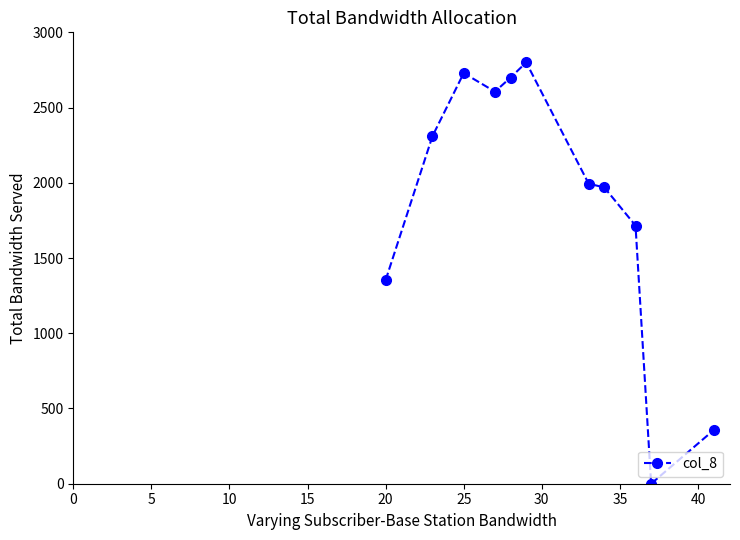

What is the average value?

1866.6